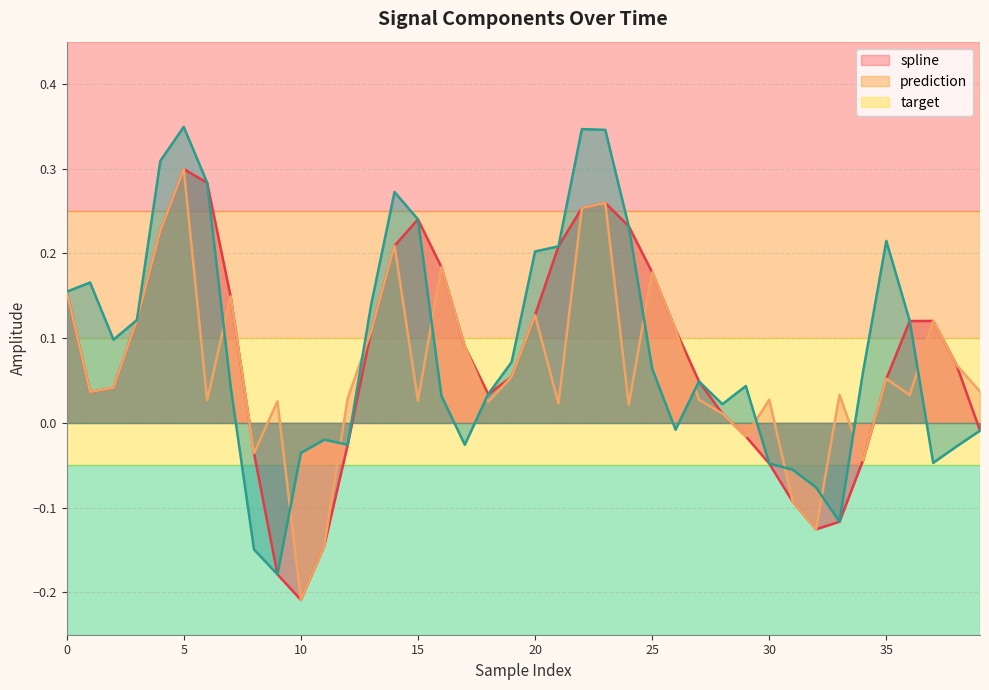

Which has a higher value, 25 or 23?

23